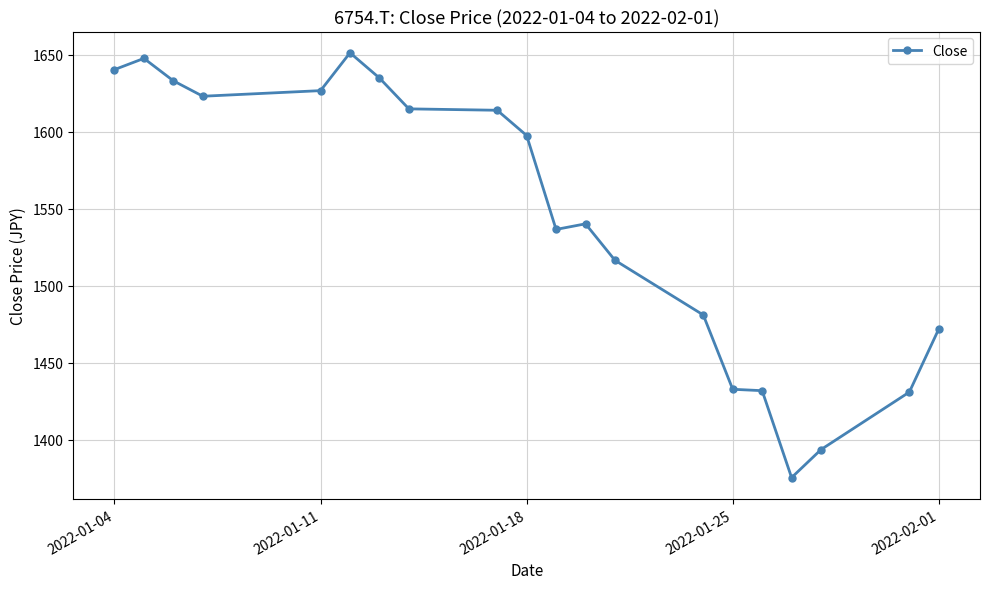

What is the smallest value displayed?

1375.5